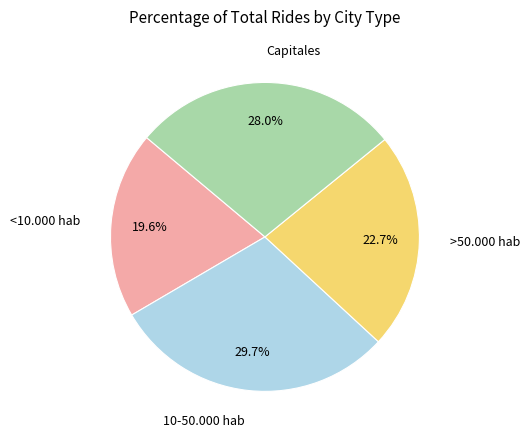

Is there a majority slice in this chart?

No